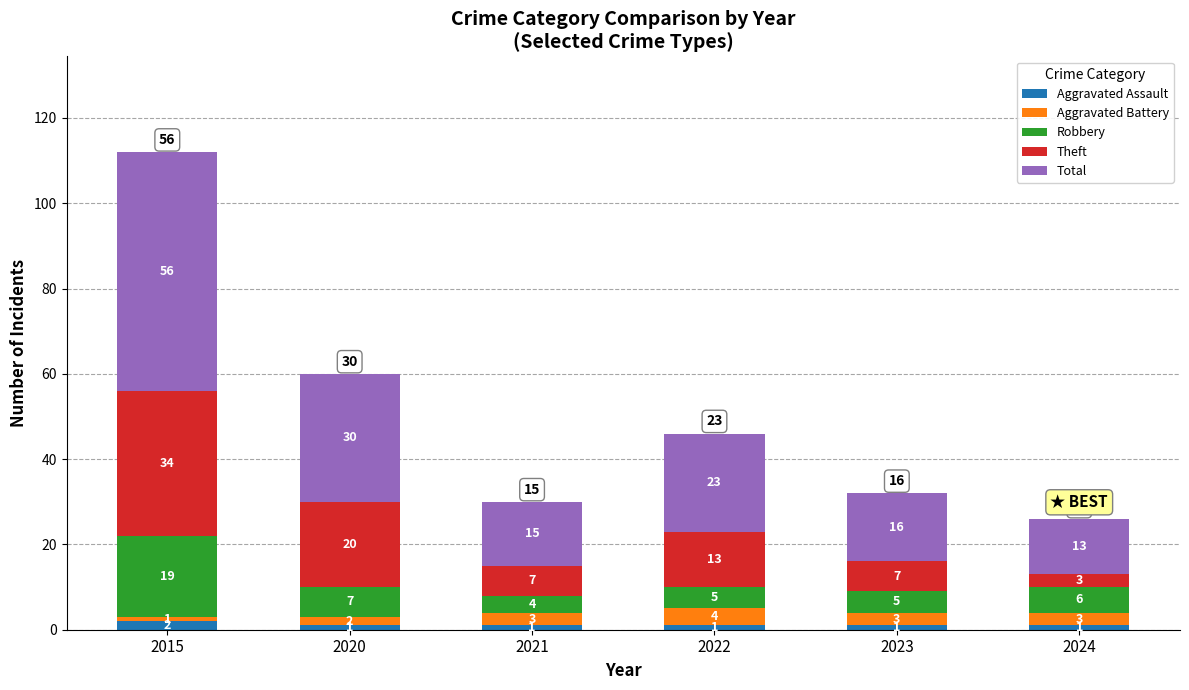

What is the total value across all series at 2021?

30